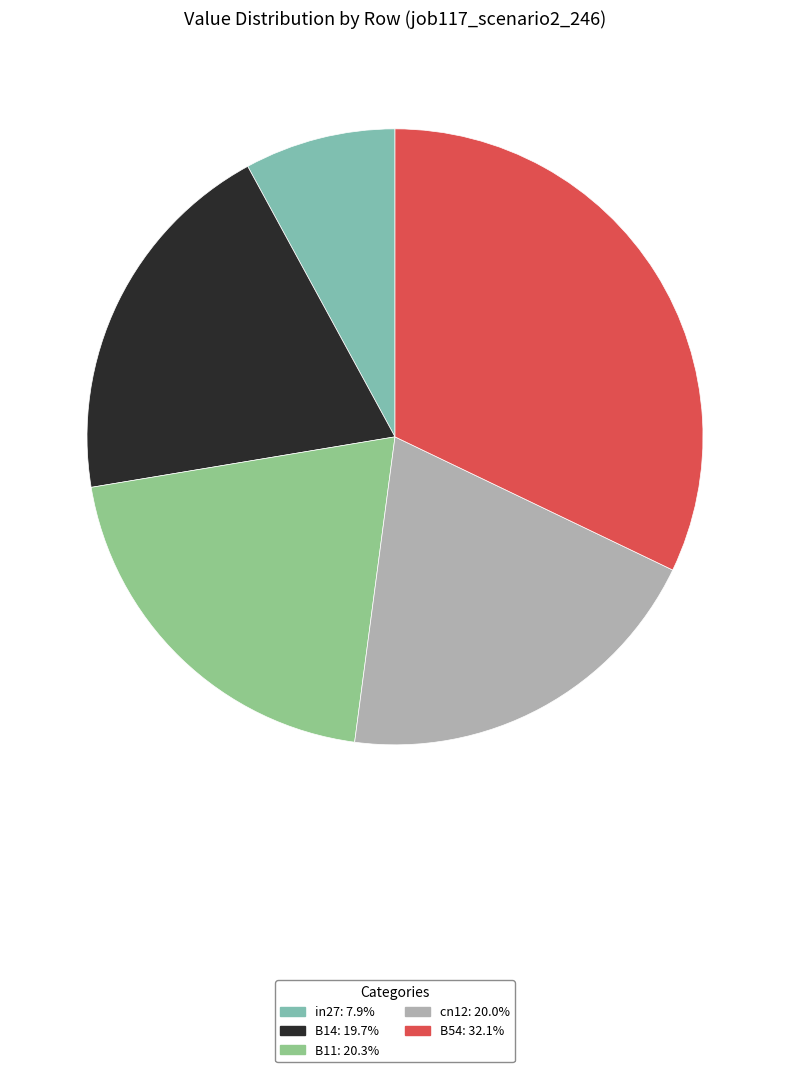

The B14 slice represents 8% of the pie. True or false?

False